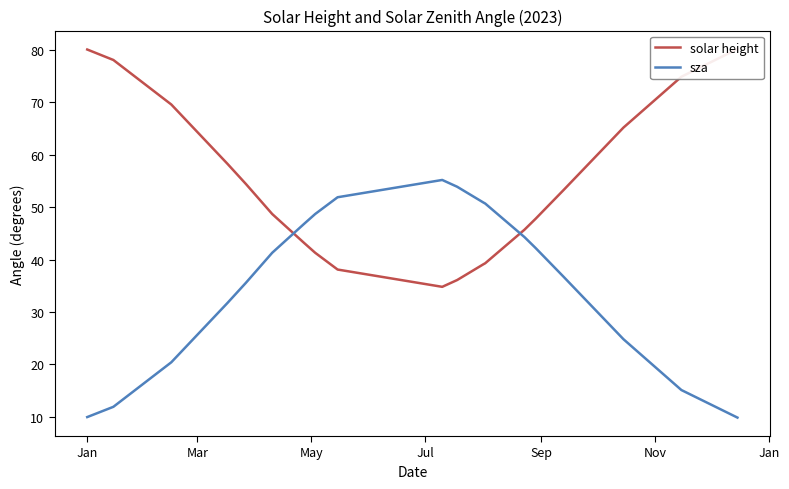

At which label does solar height first exceed 48?

Jan